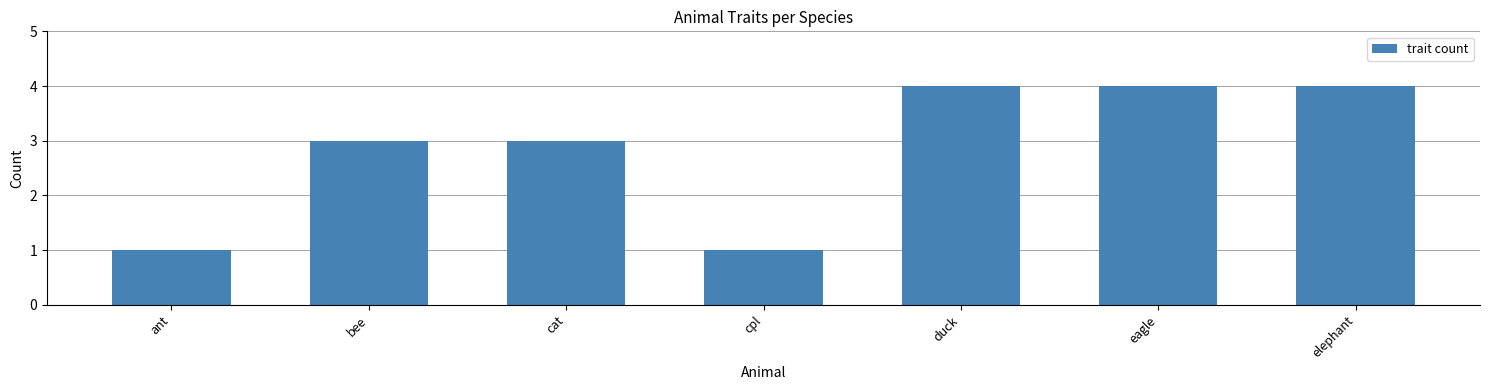

What is the approximate value at elephant?

4